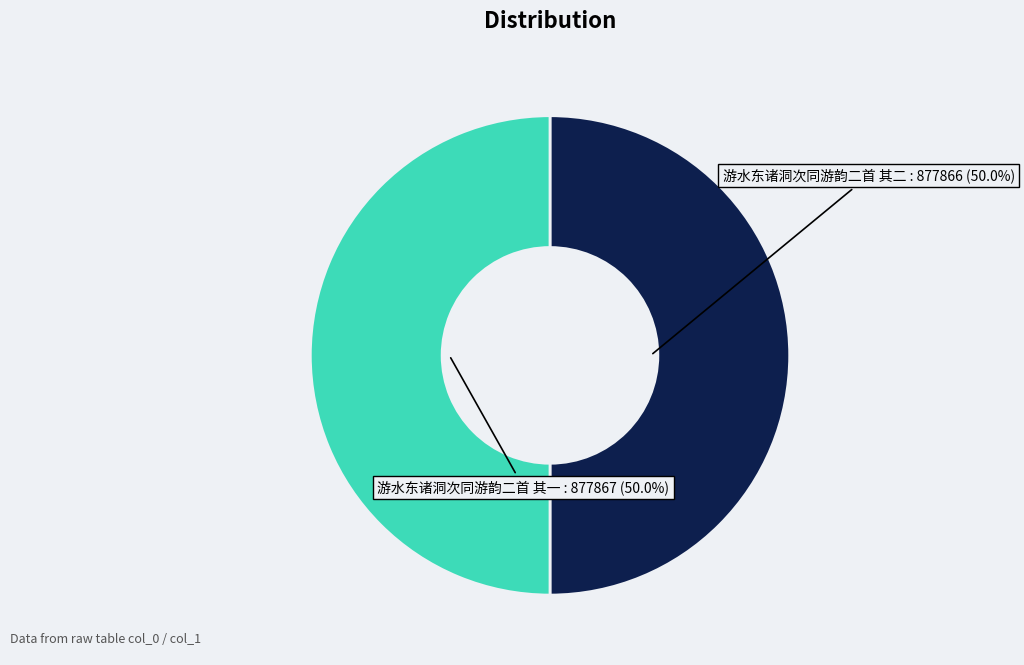

How many segments does this pie chart have?

2